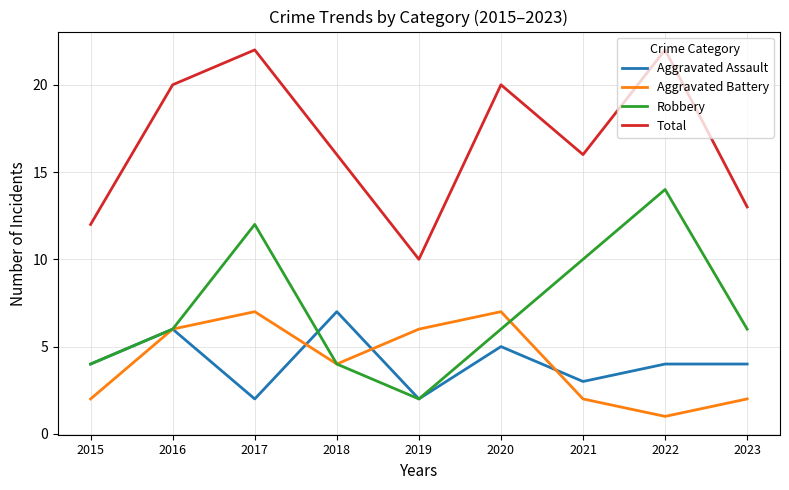

At which category does Robbery reach its first local peak?

2017